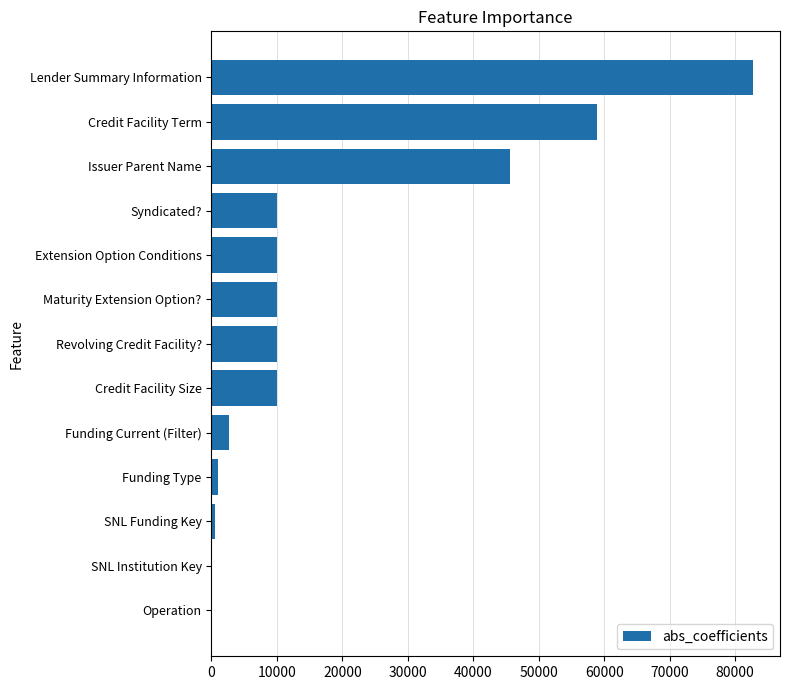

What is the approximate value at Credit Facility Term?

58946